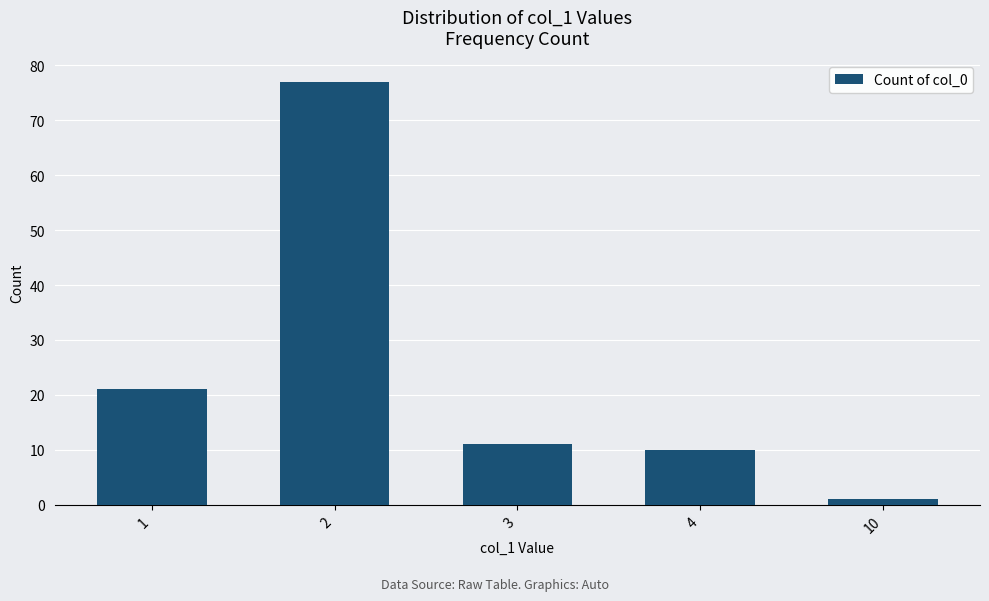

Which label corresponds to the largest value in the chart?

2